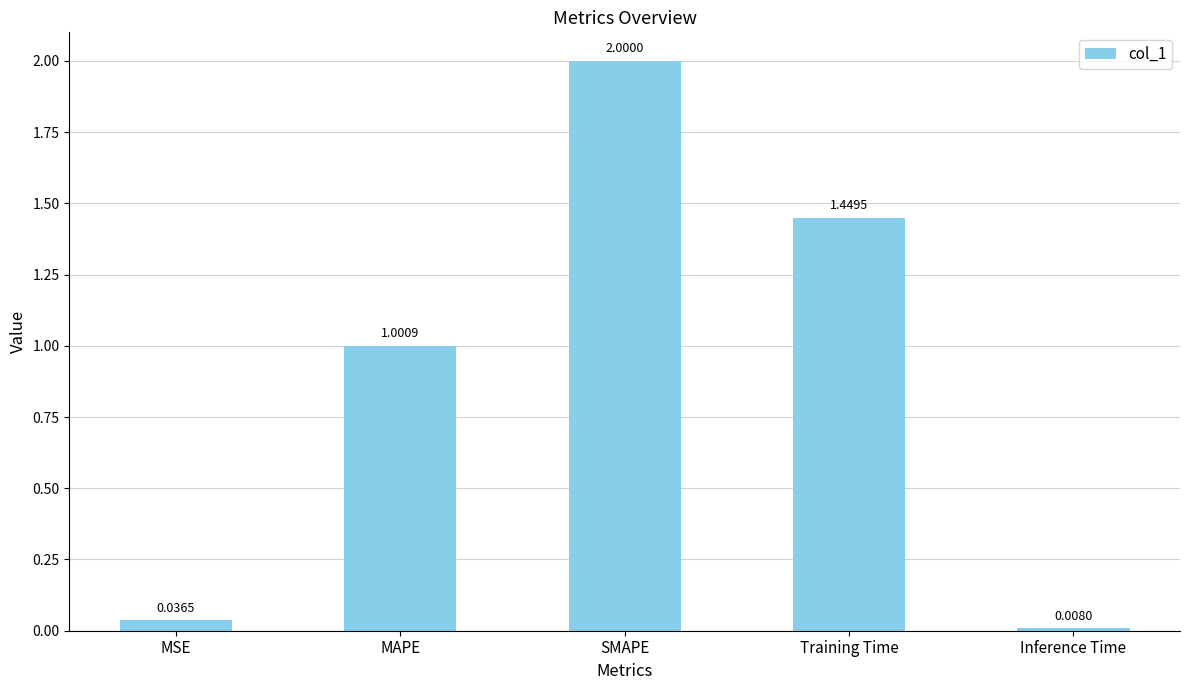

Where does the data first go above 1?

MAPE